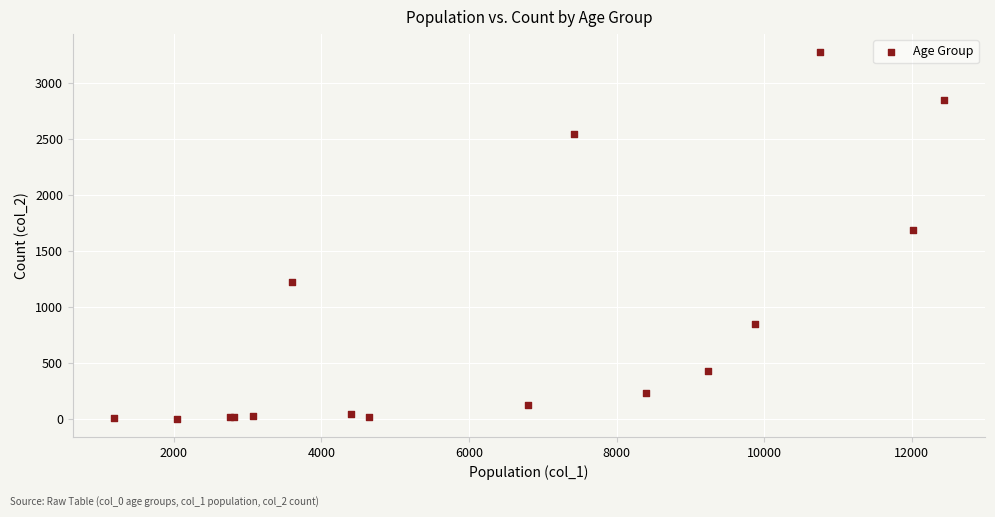

What Y value in the scatter plot is closest to 1638?

1690